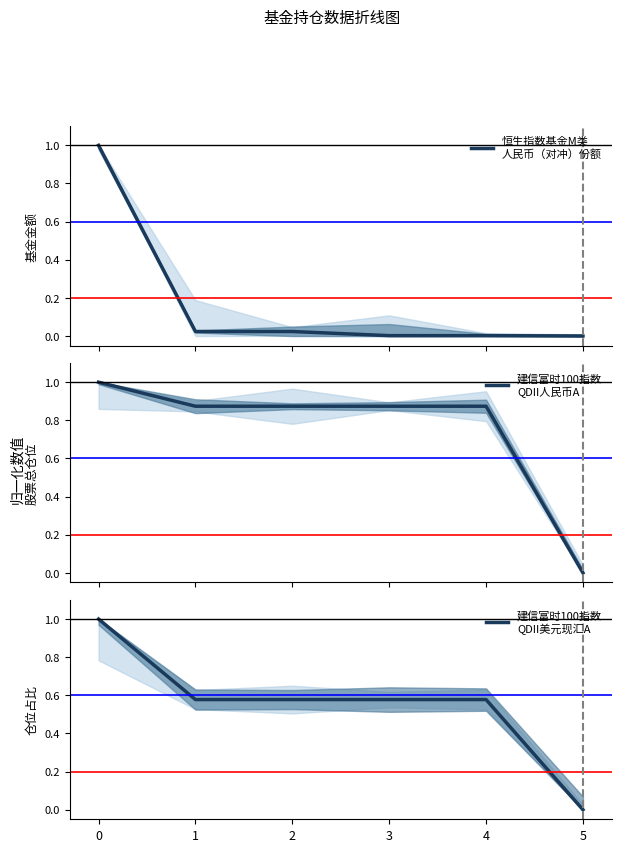

What are all the series names shown in the legend?

恒生指数基金M类
人民币（对冲）份额, 建信富时100指数
QDII人民币A, 建信富时100指数
QDII美元现汇A